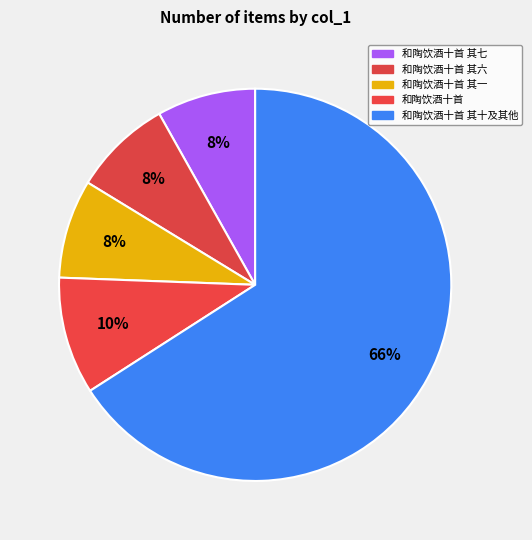

Which slice is the smallest?

和陶饮酒十首 其一